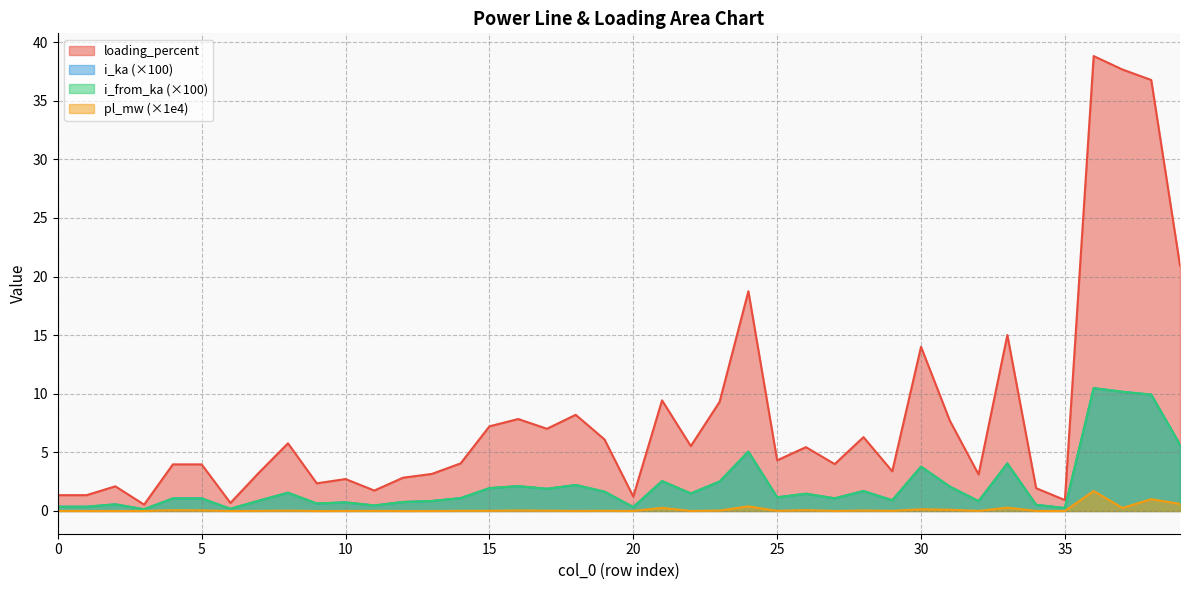

What is the total value across all series at 36?

61.5